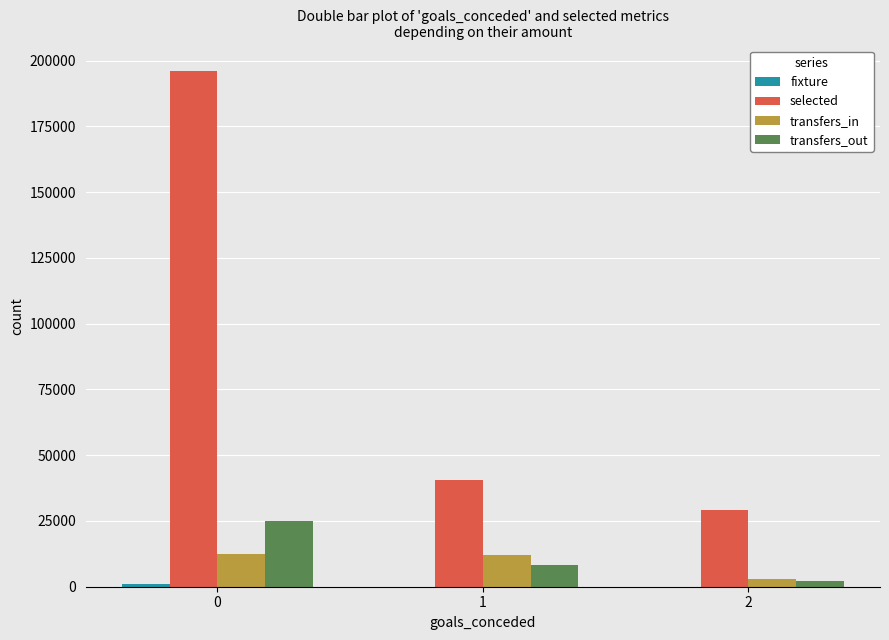

What is the maximum value for transfers_in?

12338